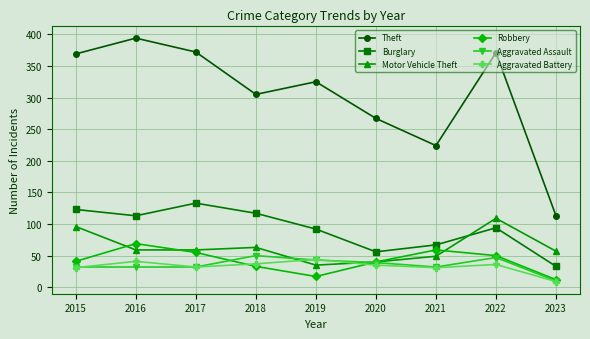

What is the spread (max minus min) of values at 2017?

340